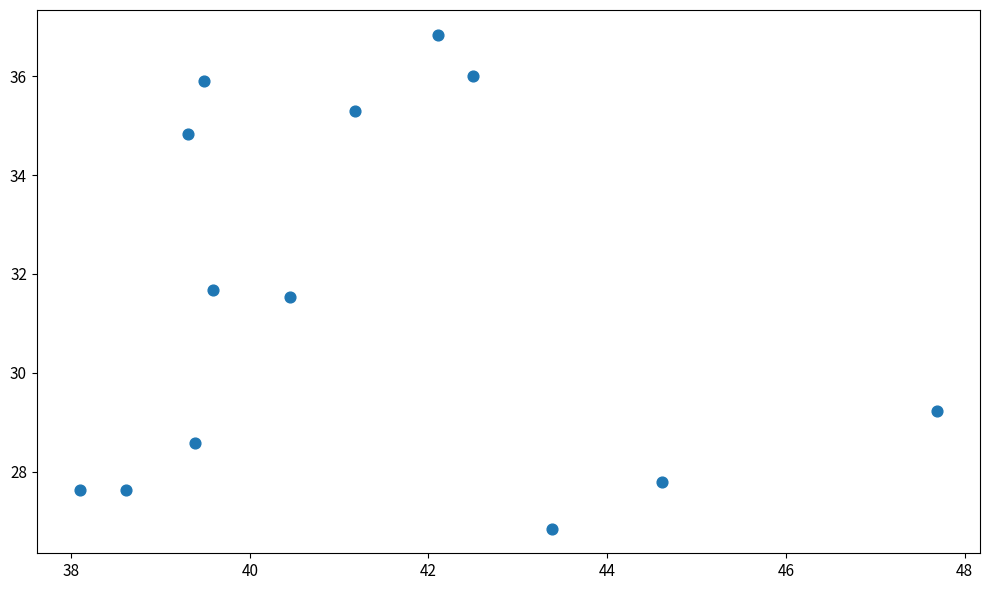

What is the range of Y values (max minus min)?

10.0